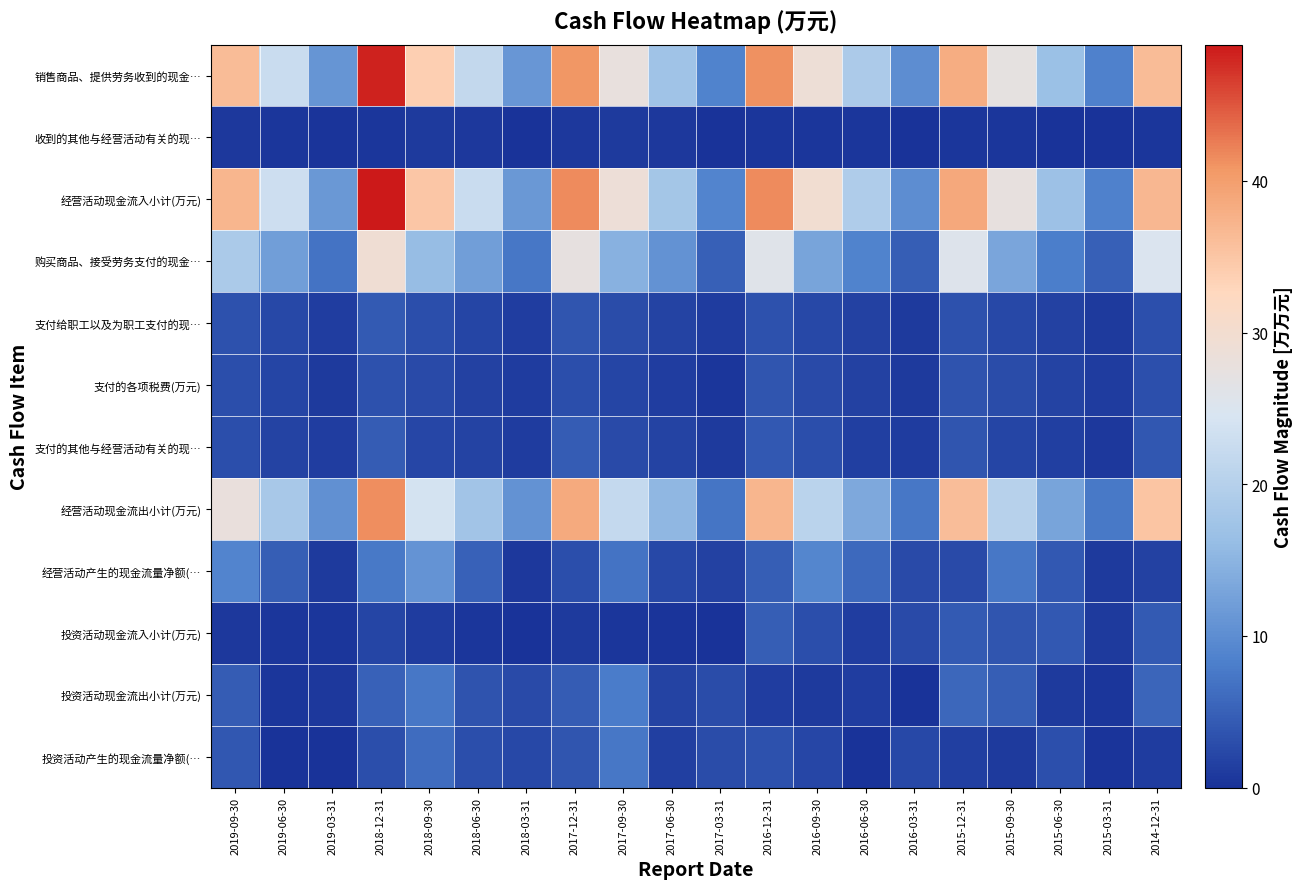

List the series in order of their peak value, highest first.

经营活动现金流入小计(万元), 销售商品、提供劳务收到的现金…, 经营活动现金流出小计(万元), 购买商品、接受劳务支付的现金…, 经营活动产生的现金流量净额(…, 投资活动现金流出小计(万元), 投资活动产生的现金流量净额(…, 投资活动现金流入小计(万元), 支付的其他与经营活动有关的现…, 支付给职工以及为职工支付的现…, 支付的各项税费(万元), 收到的其他与经营活动有关的现…